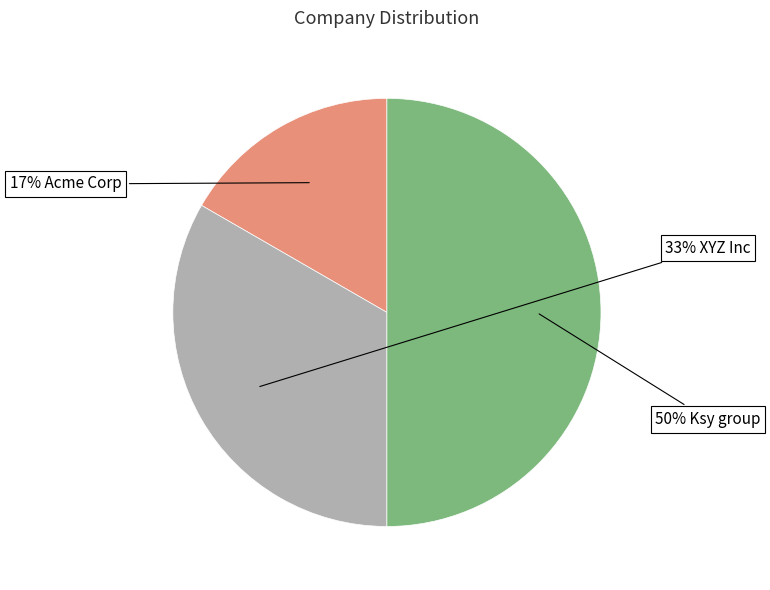

To the nearest percent, what is the average slice percentage?

33%